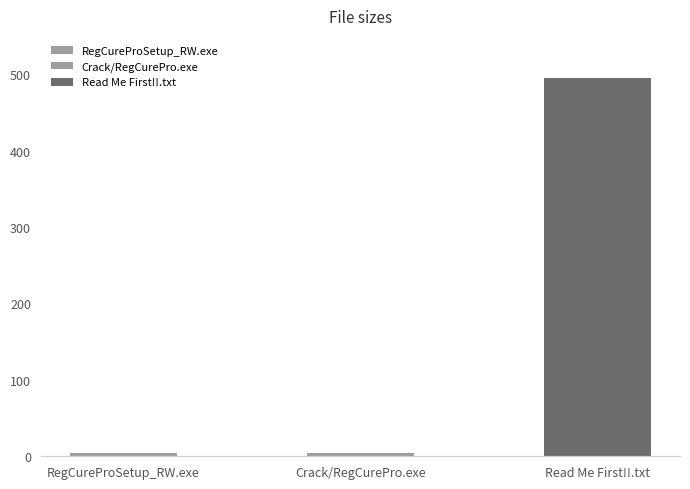

At which category does the chart reach its peak across all series?

Read Me First!!.txt